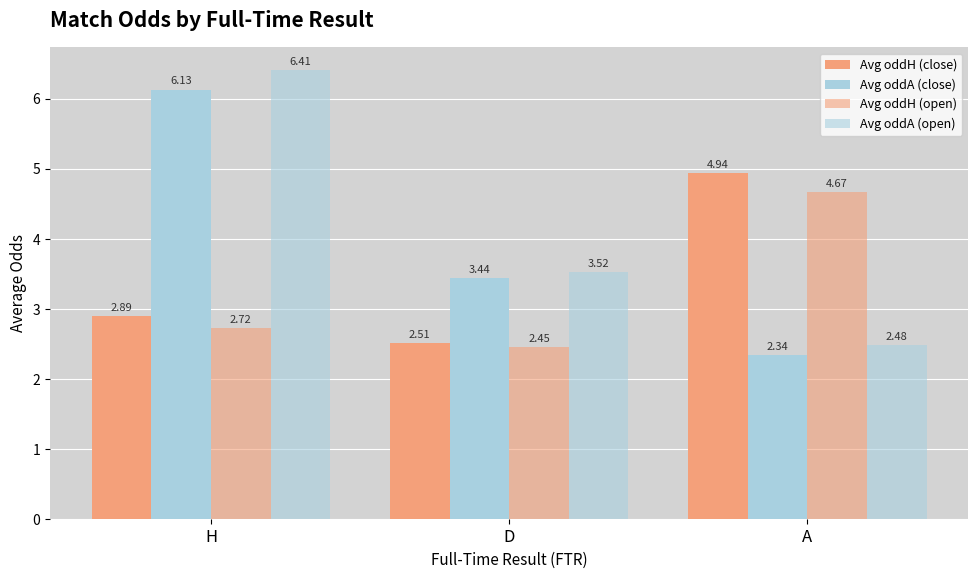

What is the lowest value of the Avg oddA (close) series?

2.3